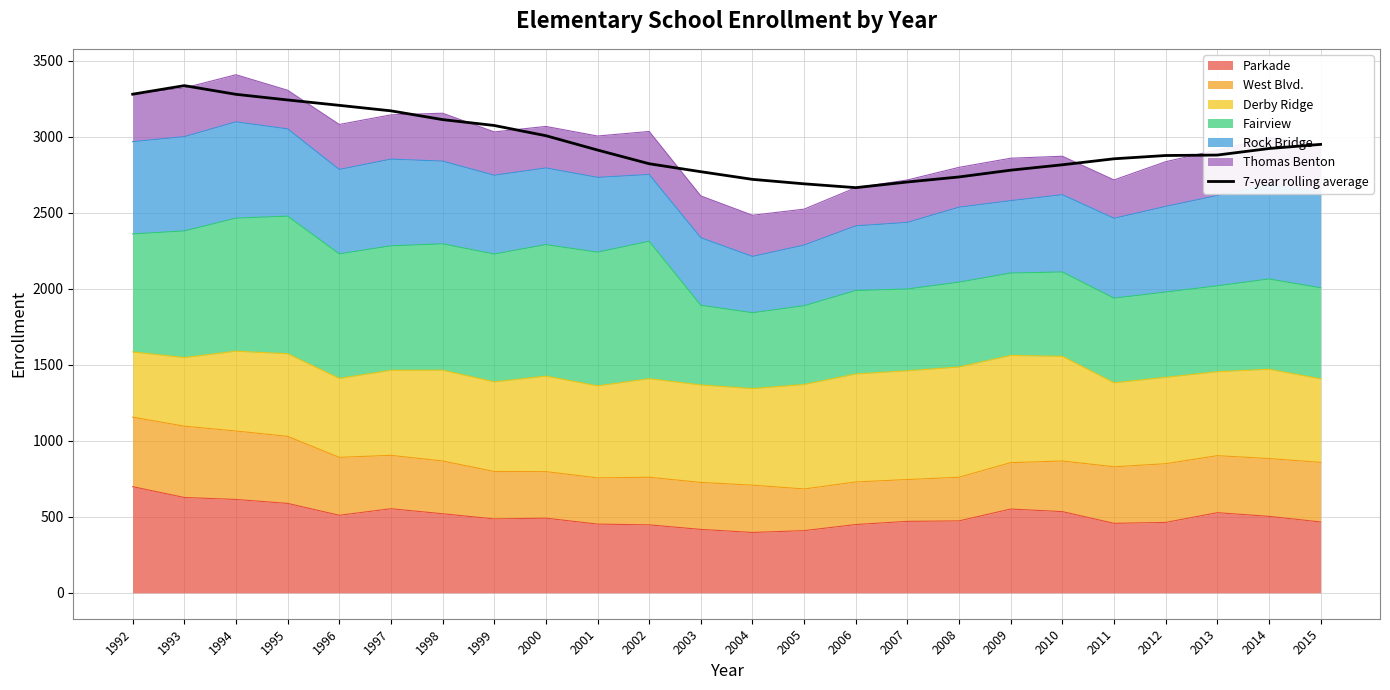

What is the change in value from 1999 to 2011?

-219.0